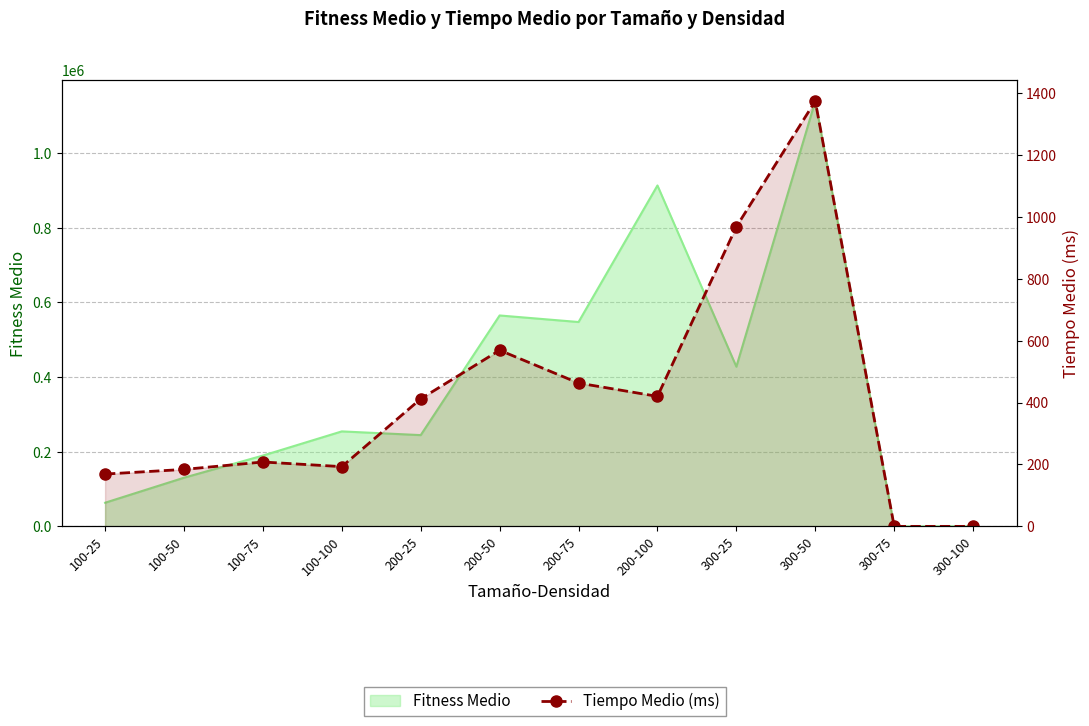

What is the maximum value shown in the chart?

1374